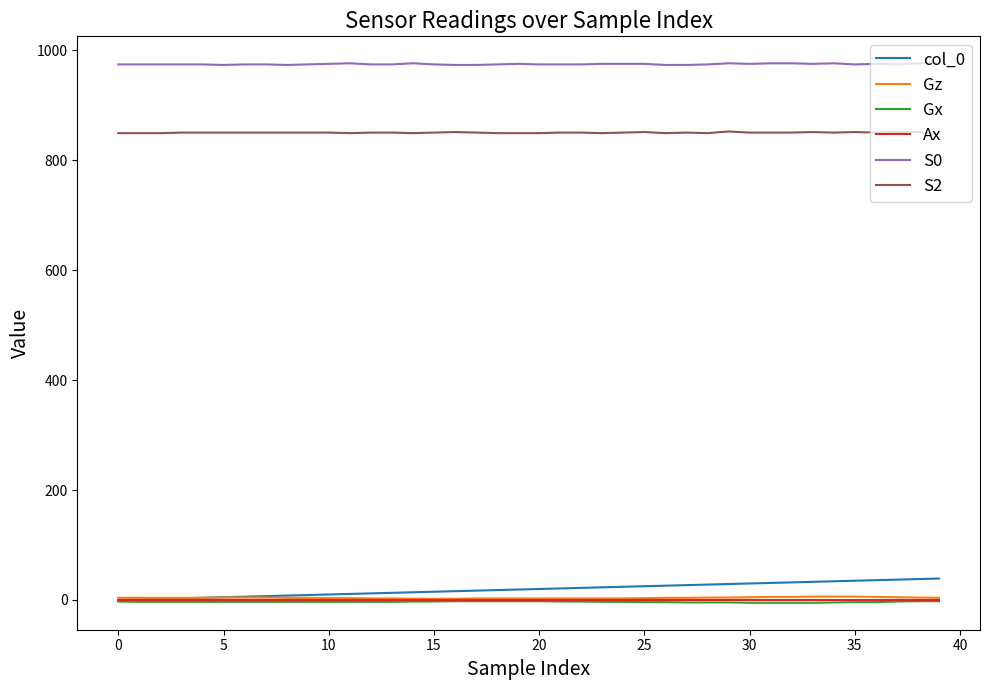

True or false: col_0 and S2 cross at least once.

False